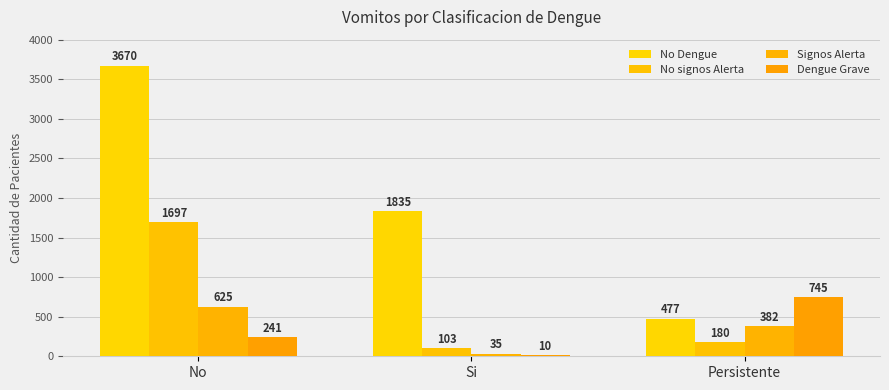

At which label is No signos Alerta closest to 900?

Persistente